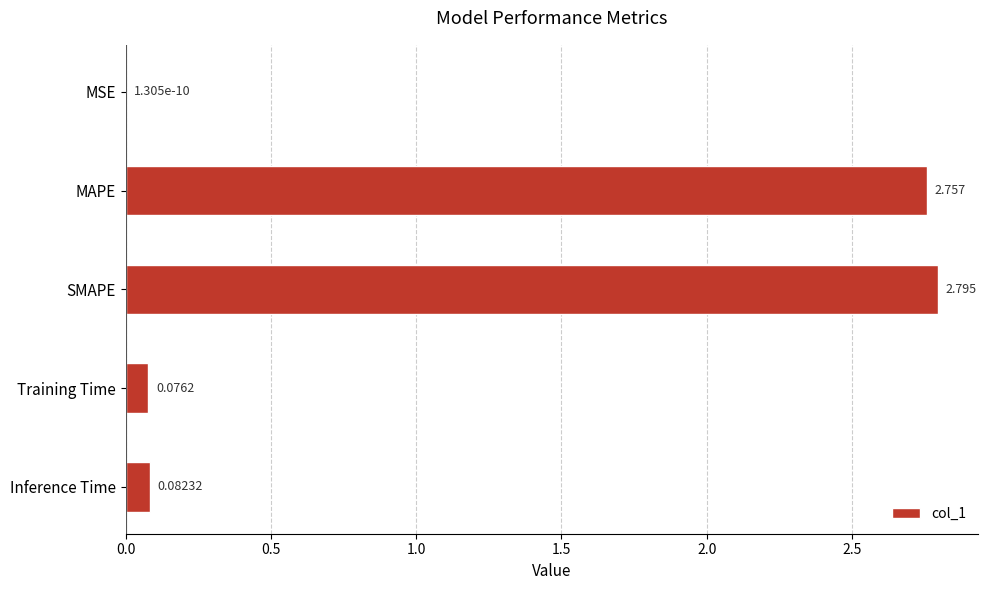

Between Training Time and Inference Time, which is larger?

Inference Time